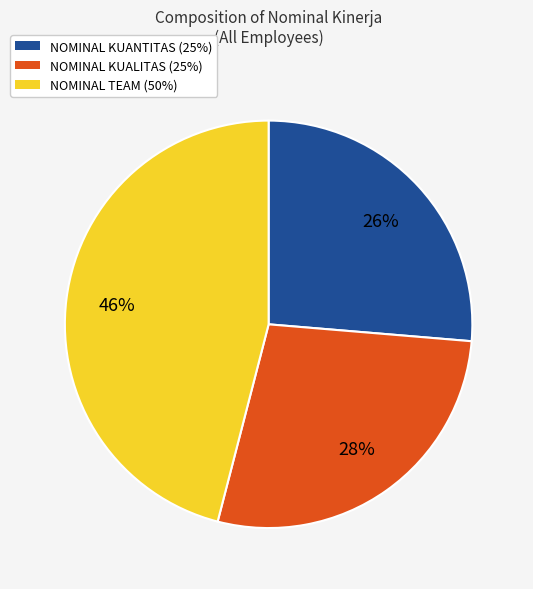

Count the number of slices in the pie.

3